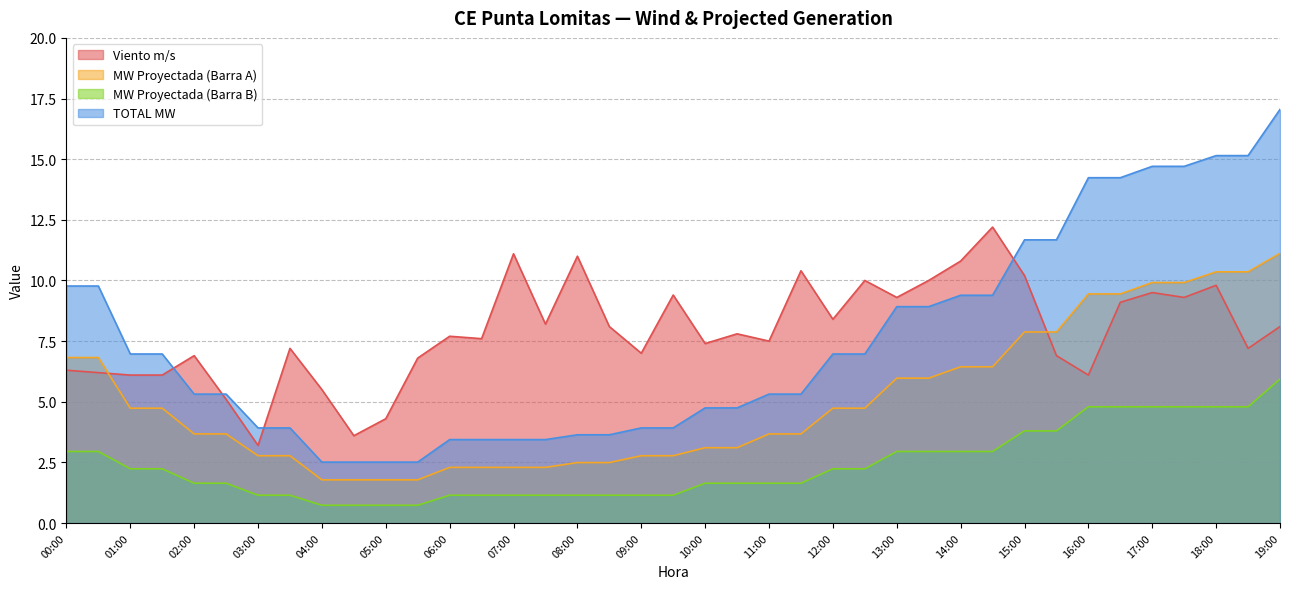

Which category has the highest value across all series?

19:00